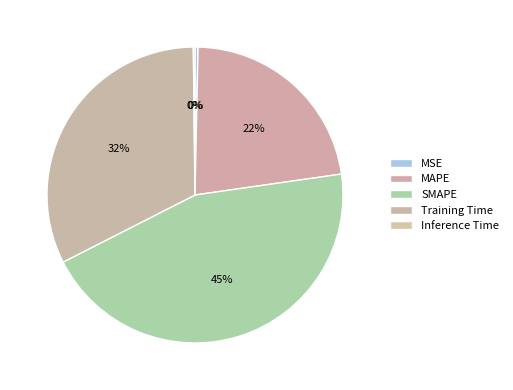

Count the number of slices in the pie.

5